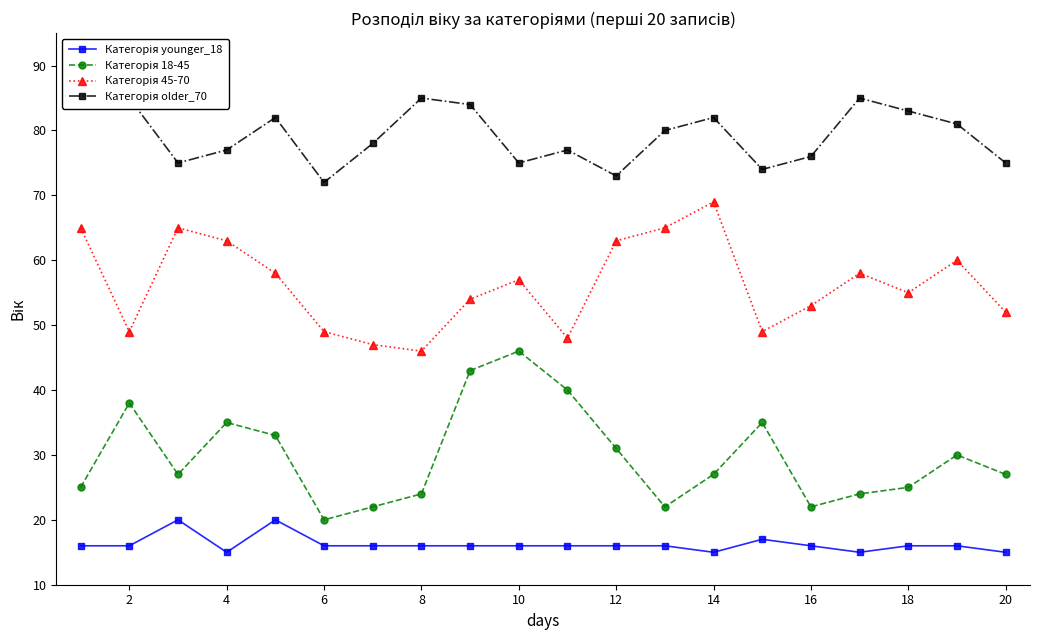

True or false: Категорія older_70 and Категорія 18-45 intersect in this chart.

False